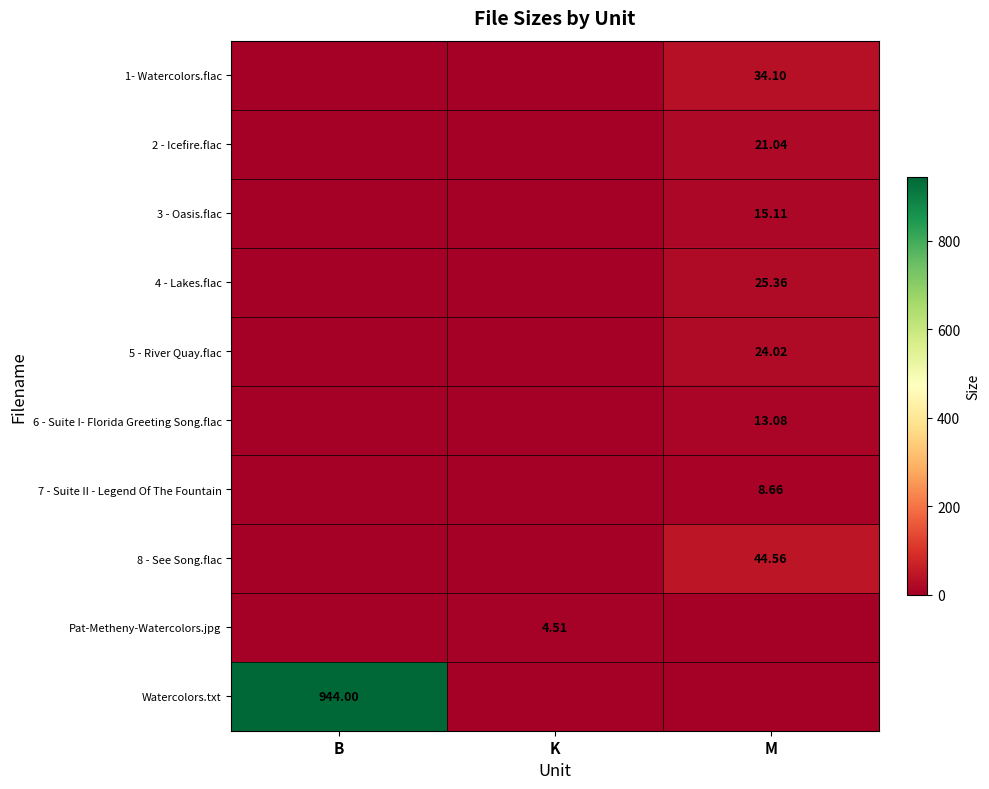

What is the greatest value displayed?

944.0